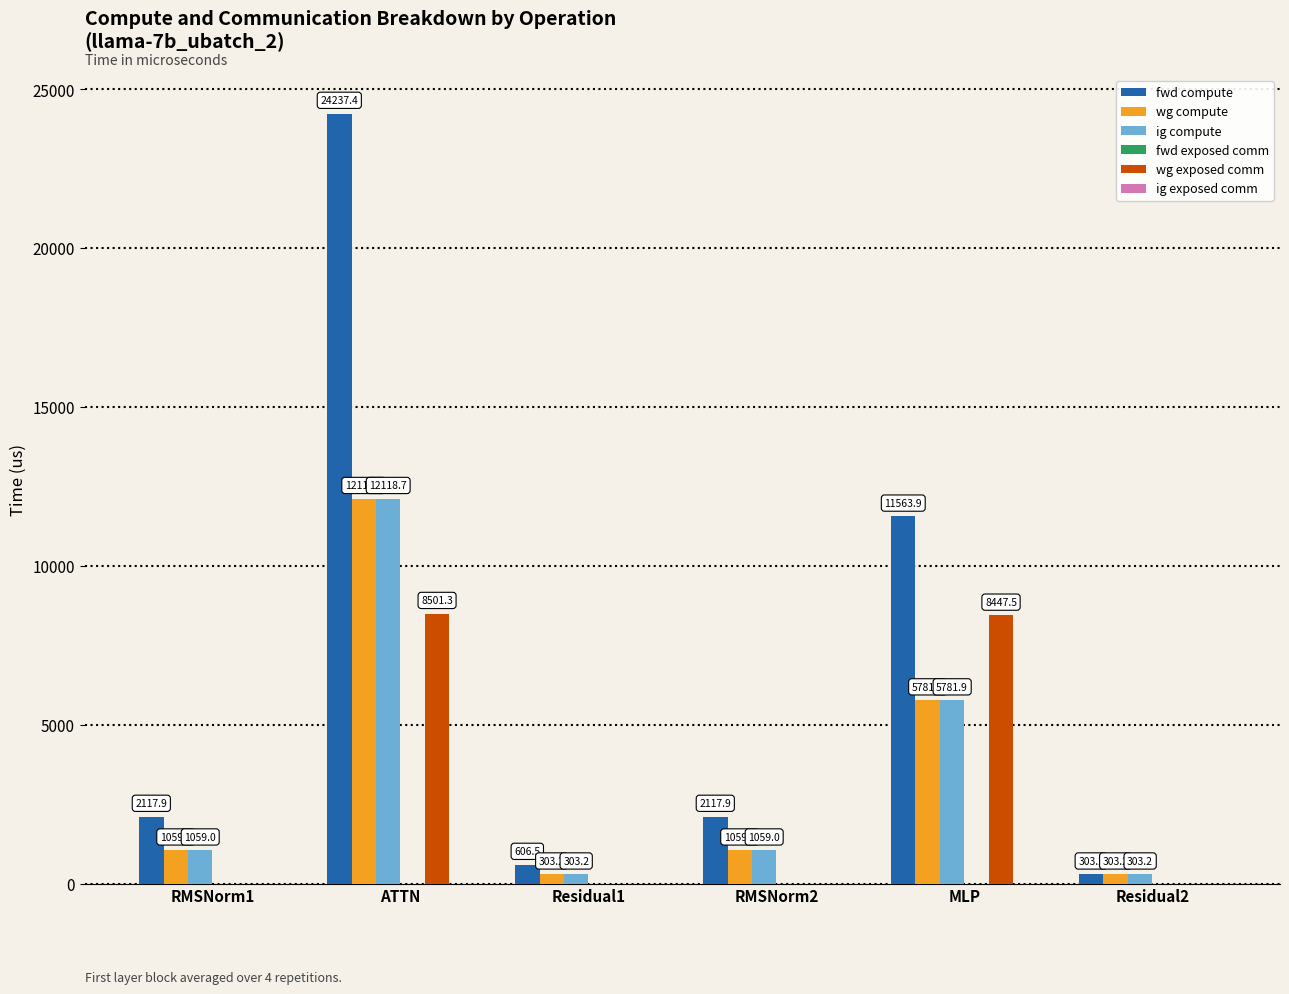

What is the sum of the fwd compute values at Residual1 and RMSNorm1?

2724.4